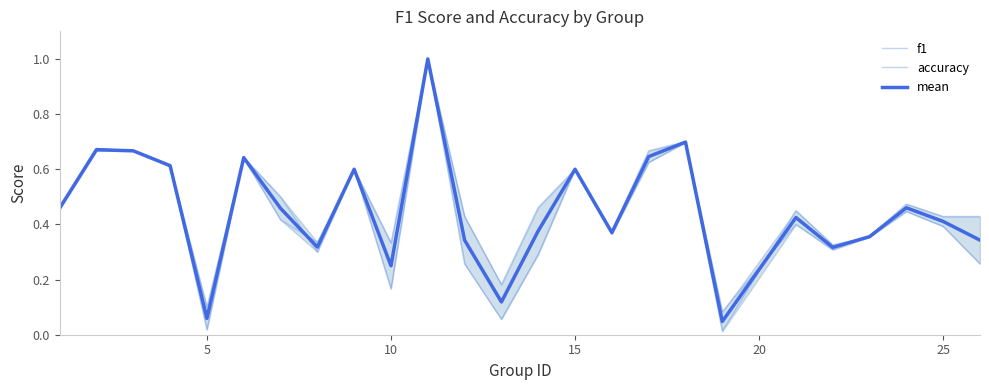

How many interior local valleys does the mean series have?

7